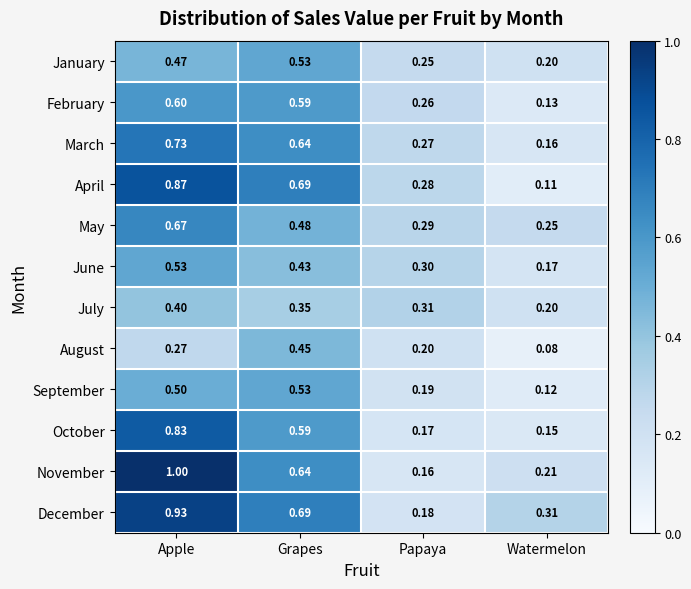

Which series changed the most between Apple and Grapes?

November